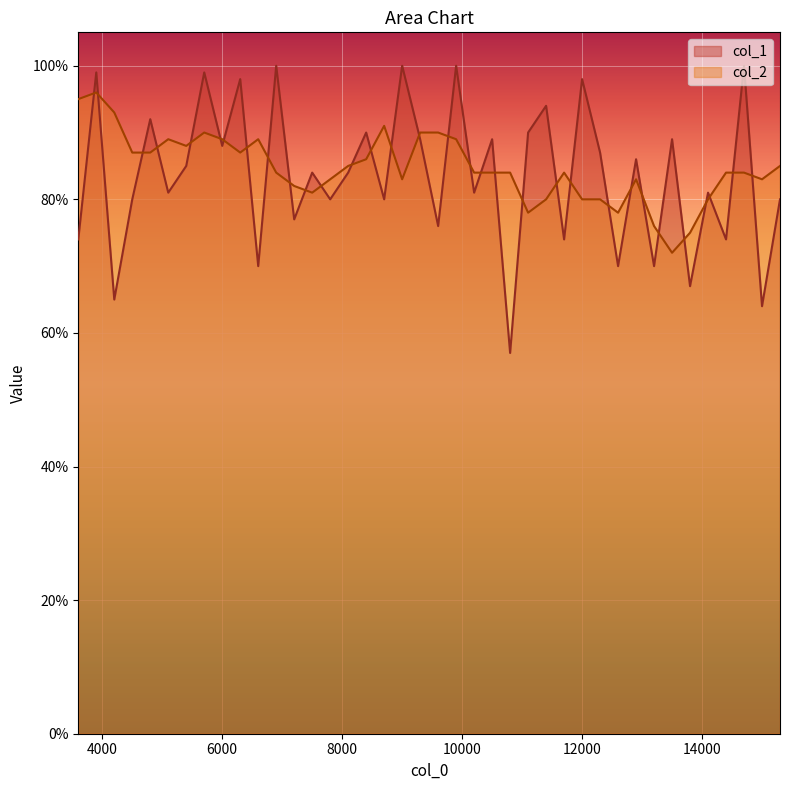

What are all the series names shown in the legend?

col_1, col_2